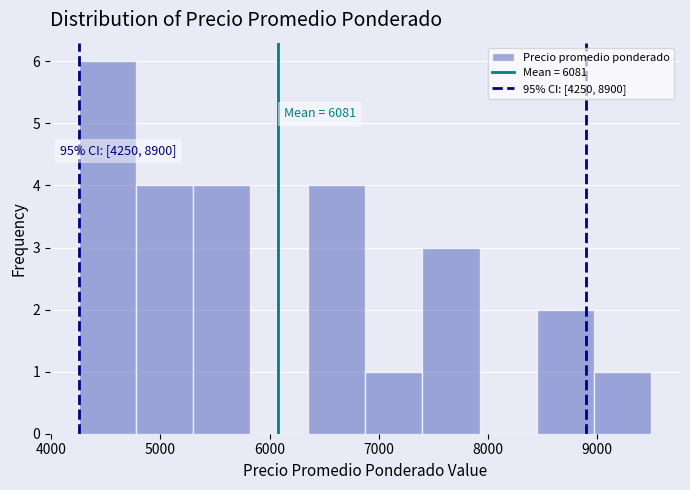

Over which range of the x-axis is the bar tallest?

4300 to 4800